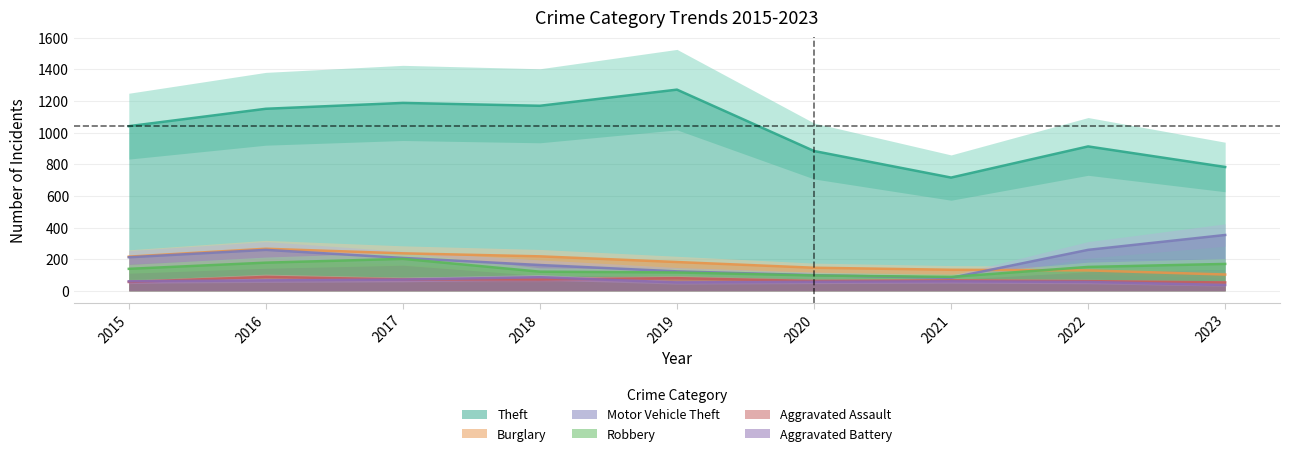

At which label is Burglary closest to 184?

2019